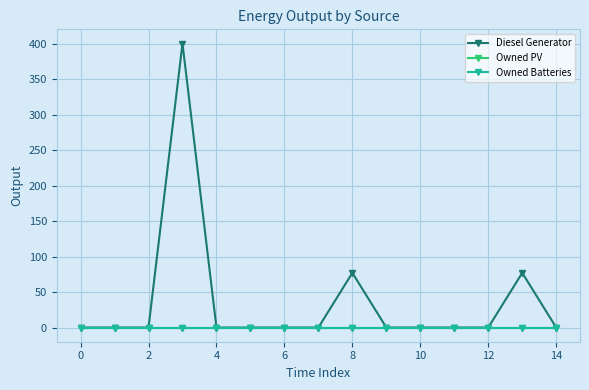

True or false: Diesel Generator and Owned Batteries intersect in this chart.

False